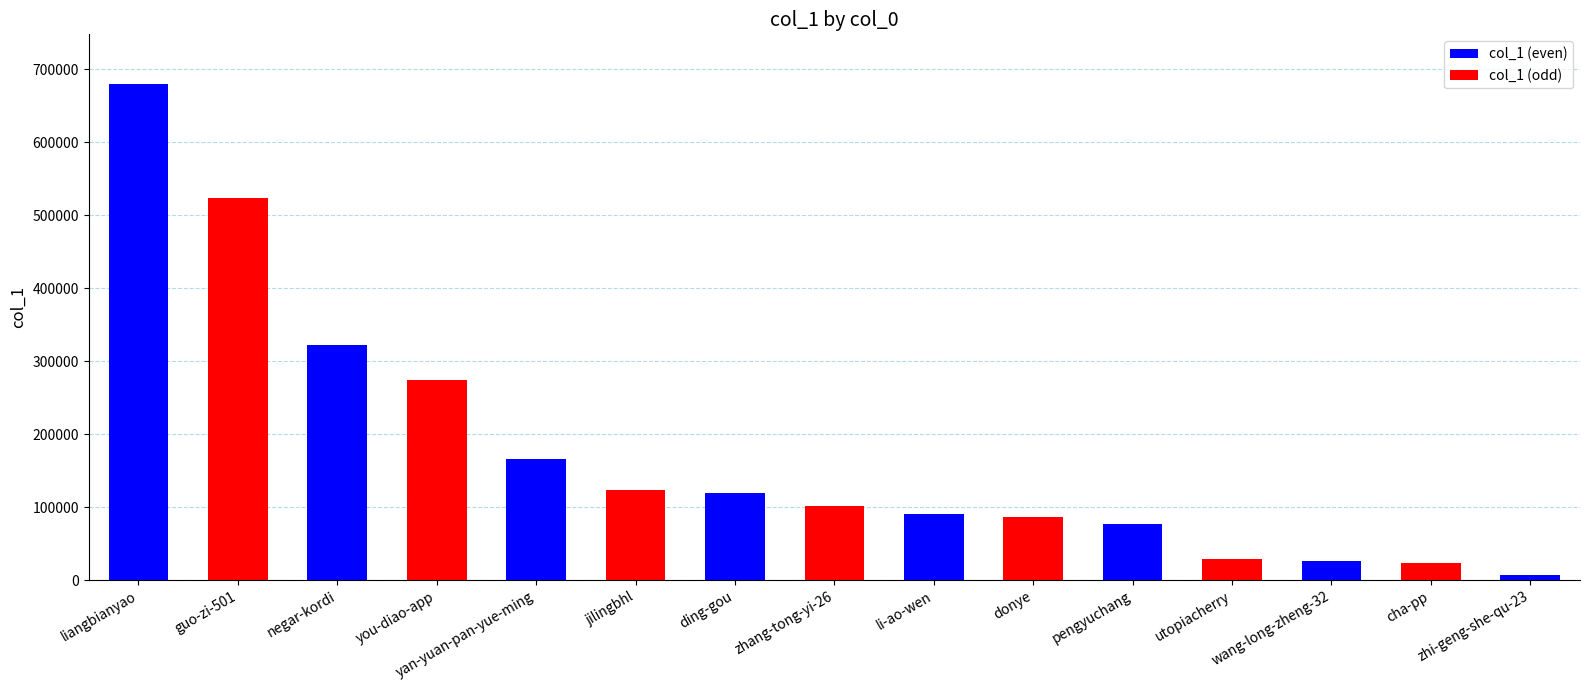

Does the chart contain stacked bars?

No